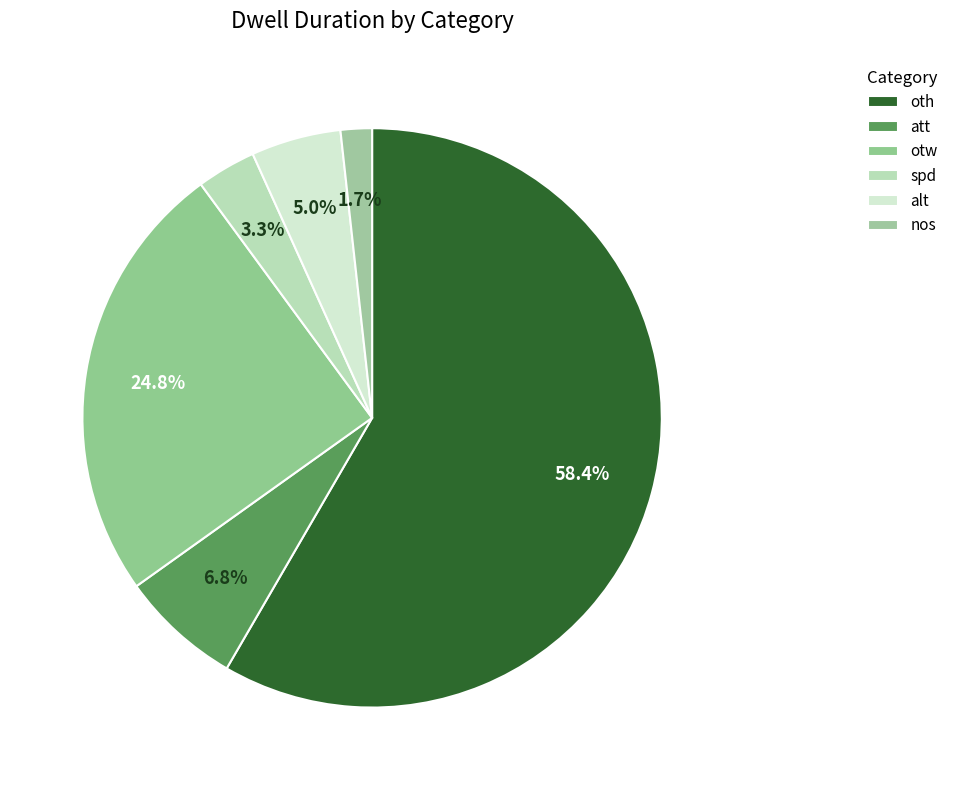

What is the total percentage of otw and alt?

29.8%